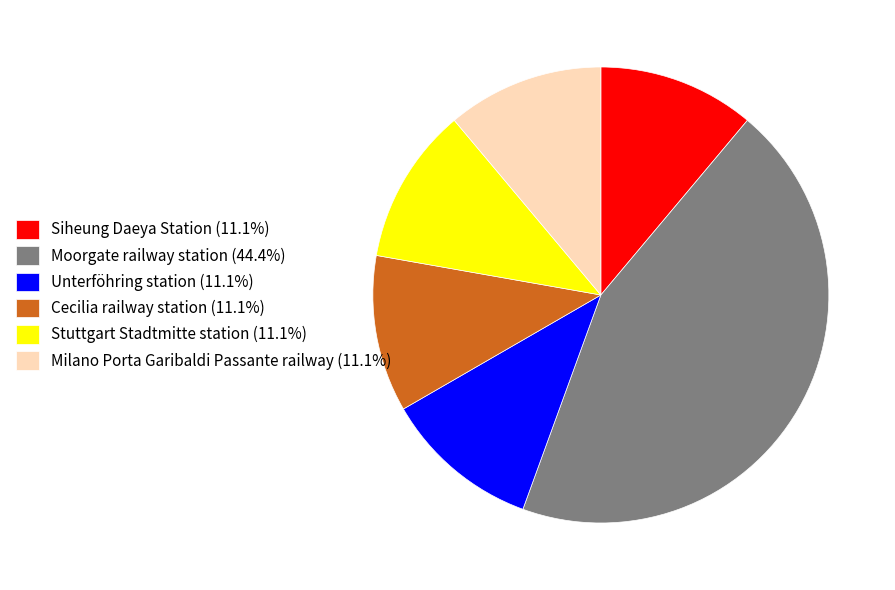

Is Siheung Daeya Station the majority of the pie?

No